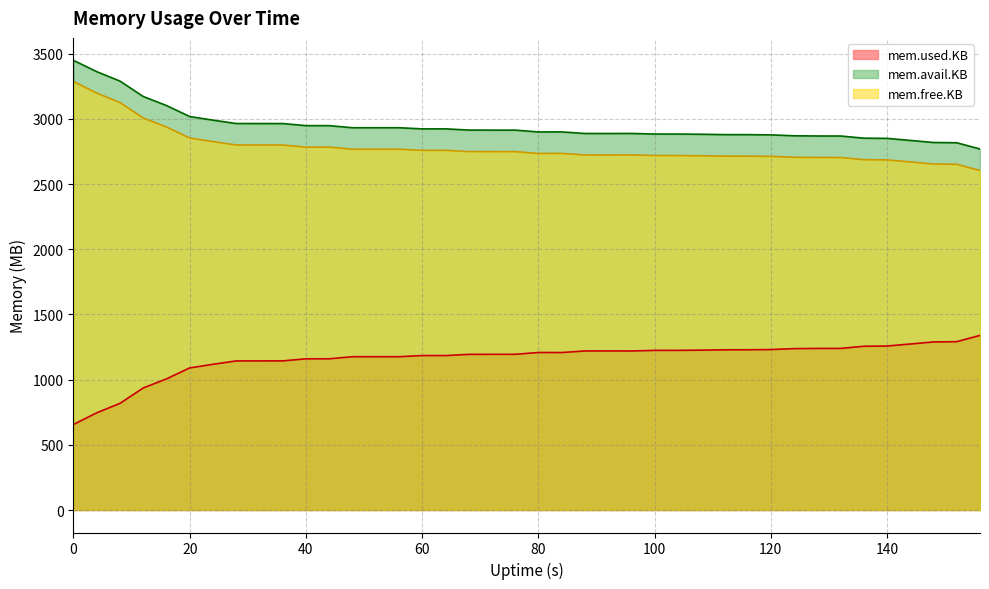

List the labels in order of mem.used.KB value, largest first.

156, 152, 148, 144, 140, 136, 132, 128, 124, 120, 116, 112, 108, 104, 100, 92, 88, 96, 80, 84, 72, 76, 68, 60, 64, 48, 52, 56, 44, 40, 36, 32, 28, 24, 20, 16, 12, 8, 4, 0